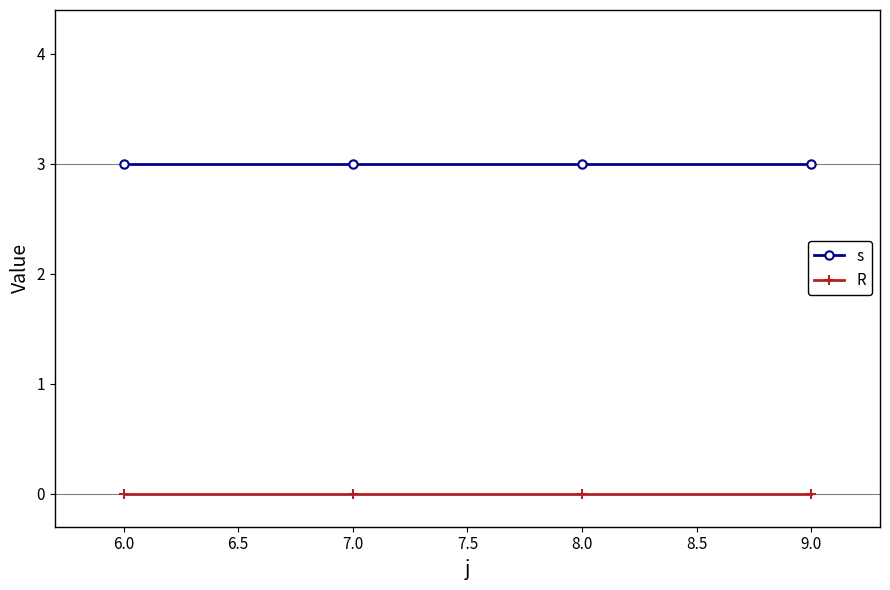

How many distinct data groups are displayed?

2